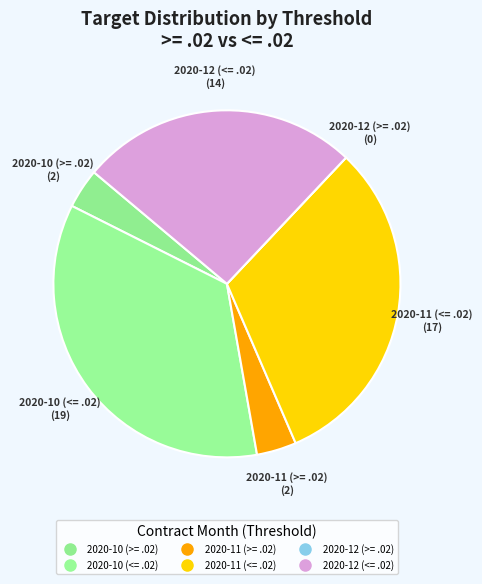

Which slice is the smallest?

2020-12